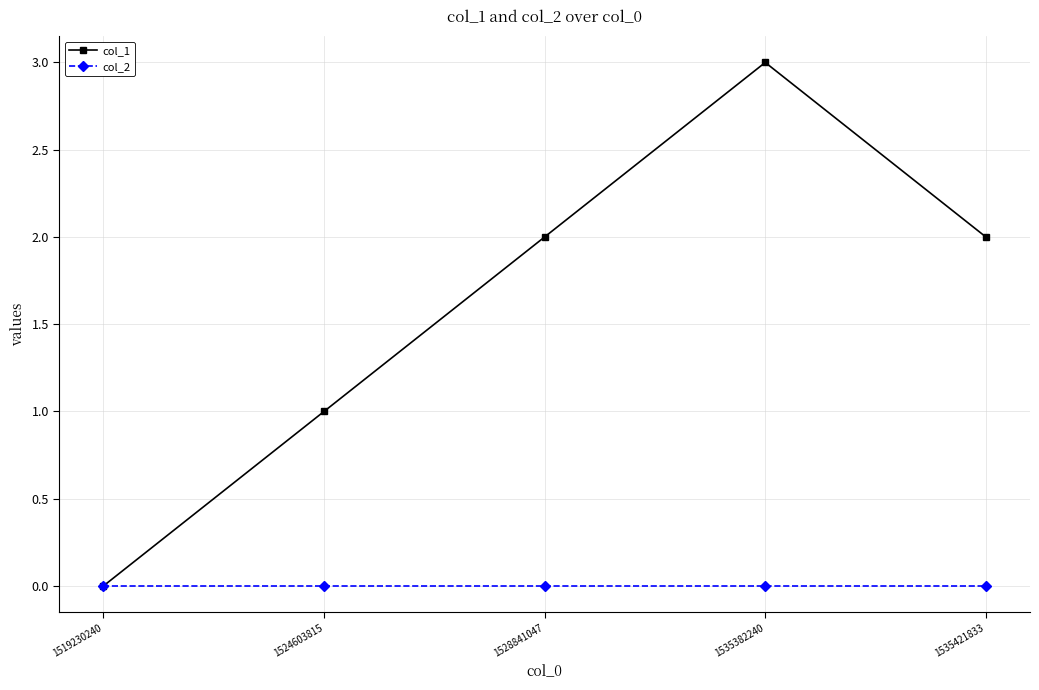

The col_1 series shows 2 at 1528841047. True or false?

True